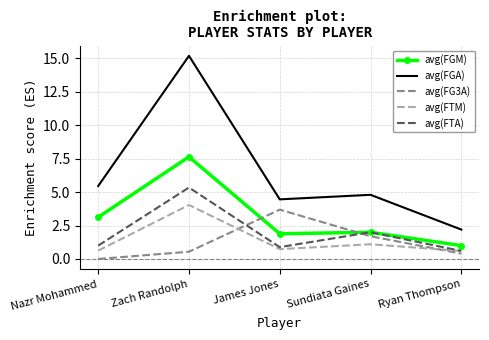

What are all the series names shown in the legend?

avg(FGM), avg(FGA), avg(FG3A), avg(FTM), avg(FTA)